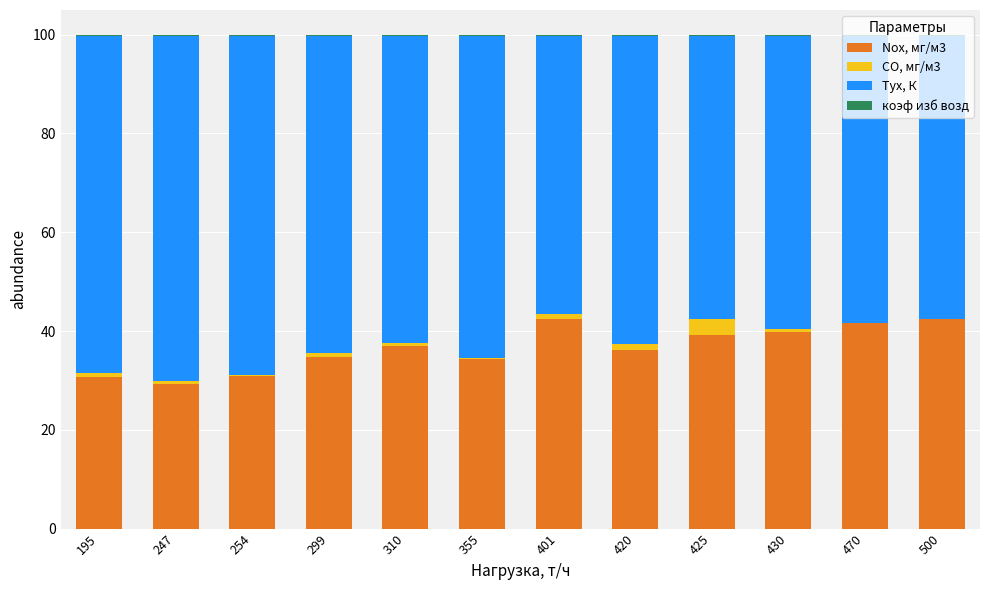

How many distinct data groups are displayed?

4